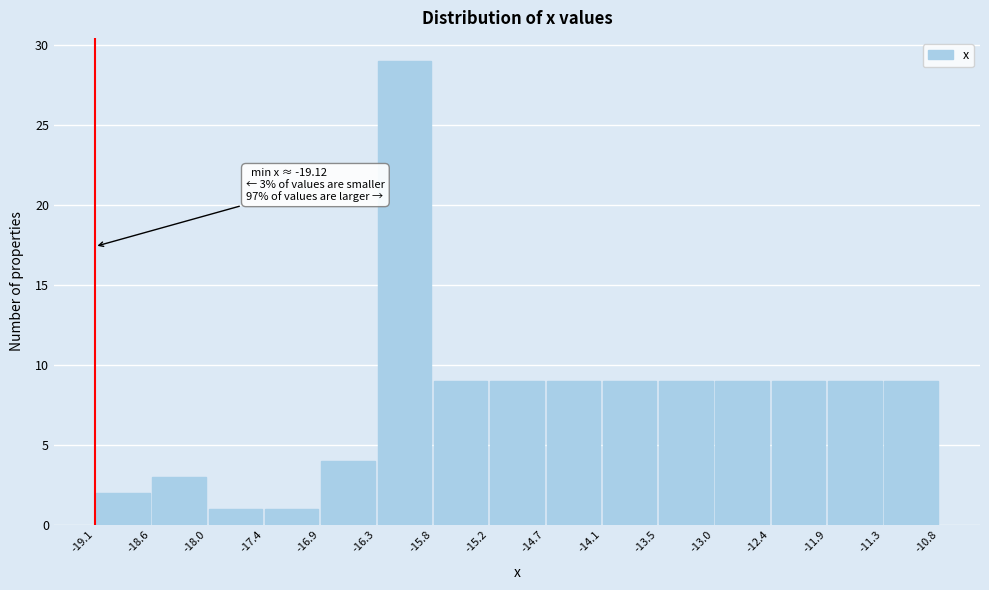

Which range on the x-axis has the tallest bar?

-16.3 to -15.8